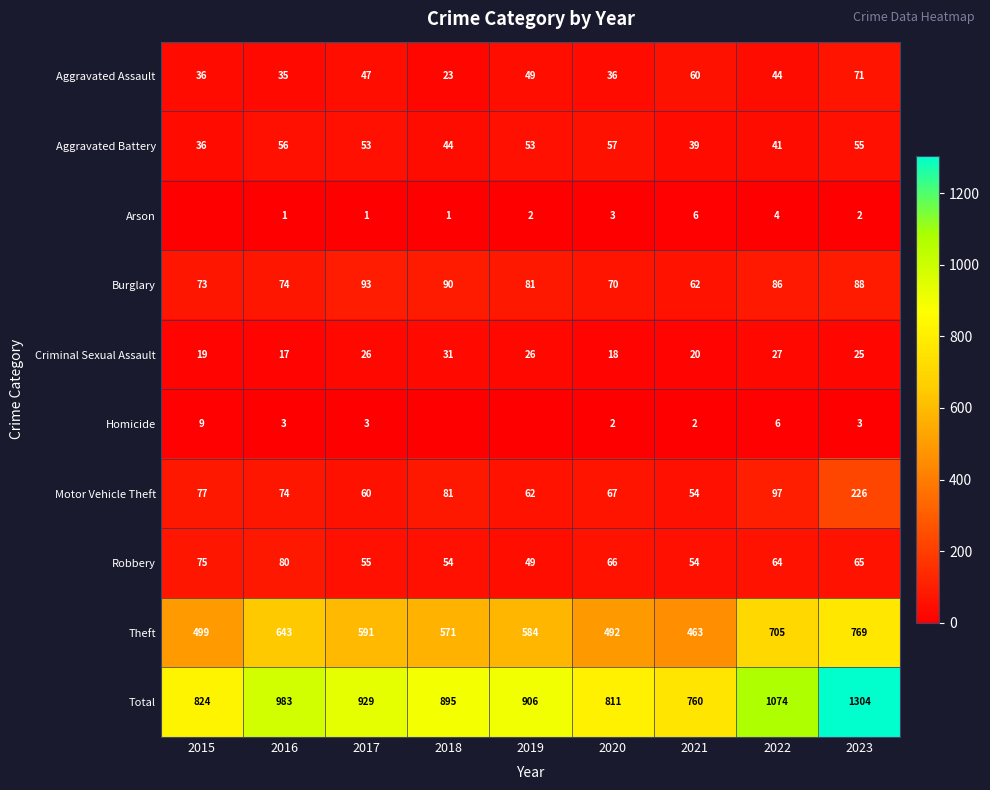

What is the maximum value for Theft?

769